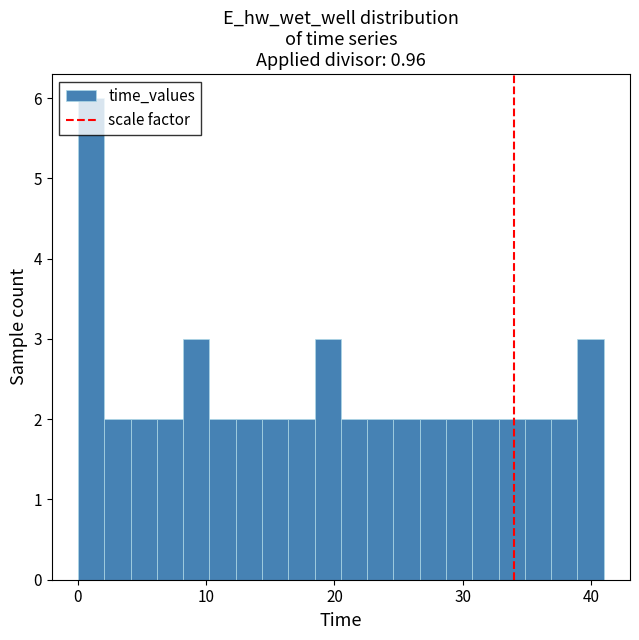

Around what value on the x-axis is the tallest bar? Give the approximate position of its centre, as read against the axis.

1